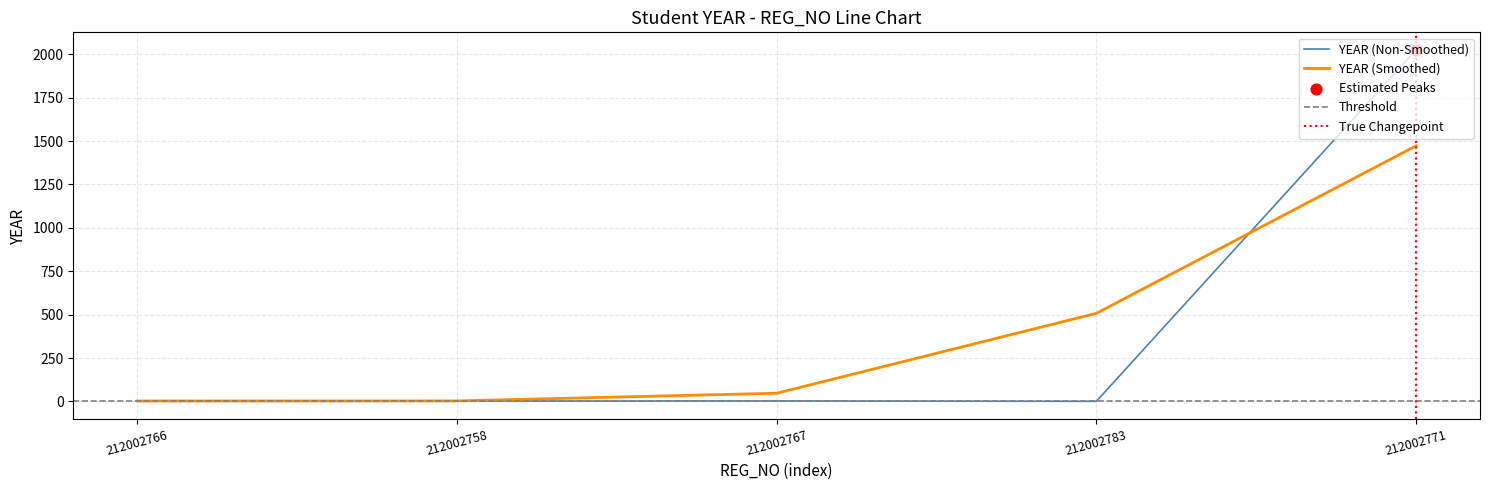

Approximately how many times larger is the value at 212002758 compared to 212002783?

2.0